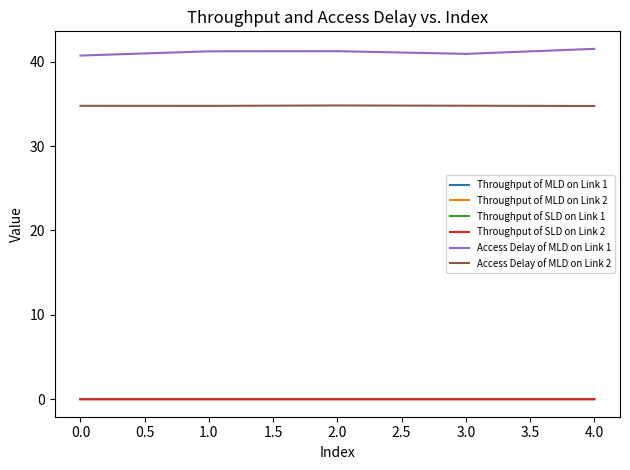

True or false: Access Delay of MLD on Link 1 and Throughput of MLD on Link 2 cross at least once.

False